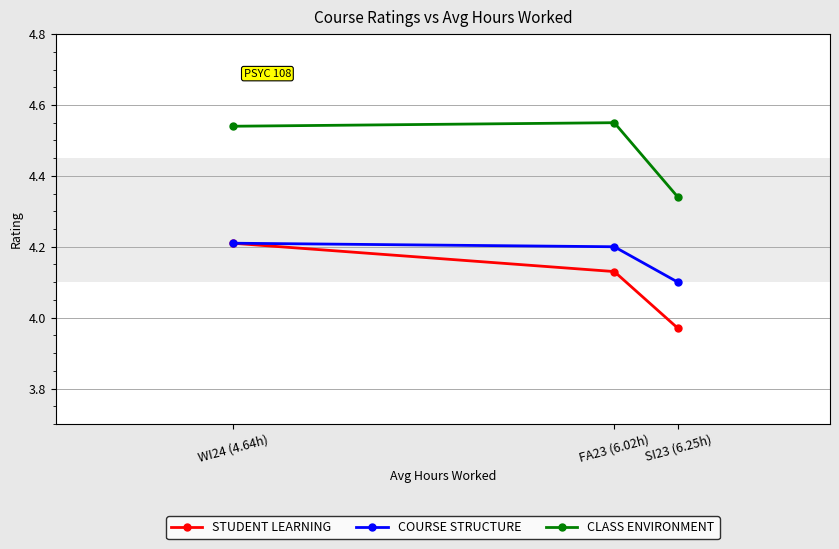

Rank the series by their average value, from lowest to highest.

STUDENT LEARNING, COURSE STRUCTURE, CLASS ENVIRONMENT